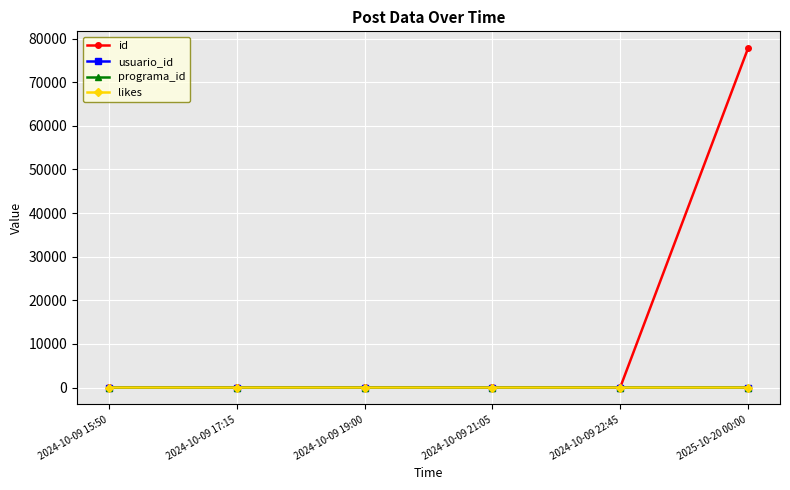

Which series has the largest range (max minus min)?

id